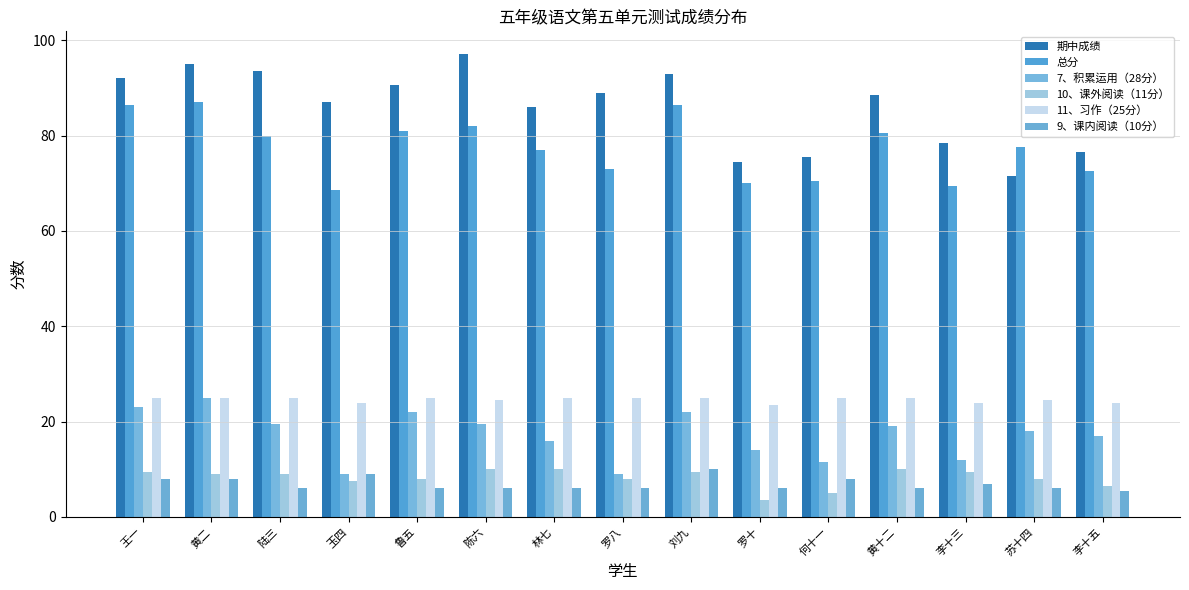

What position from the right is 林七?

9